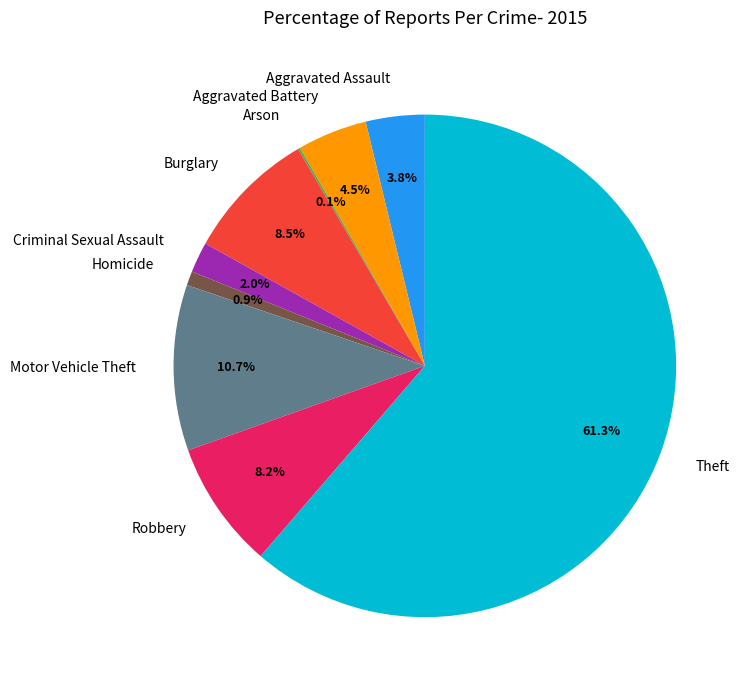

What is the total percentage of Homicide and Aggravated Battery?

5.4%